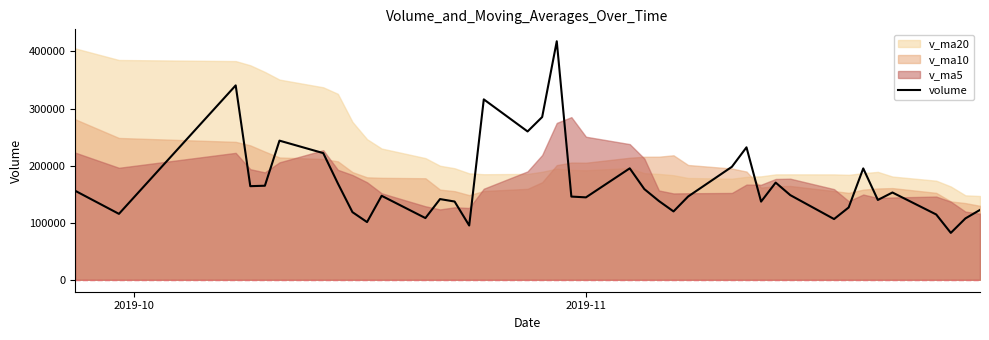

What is the maximum value for volume?

417817.8